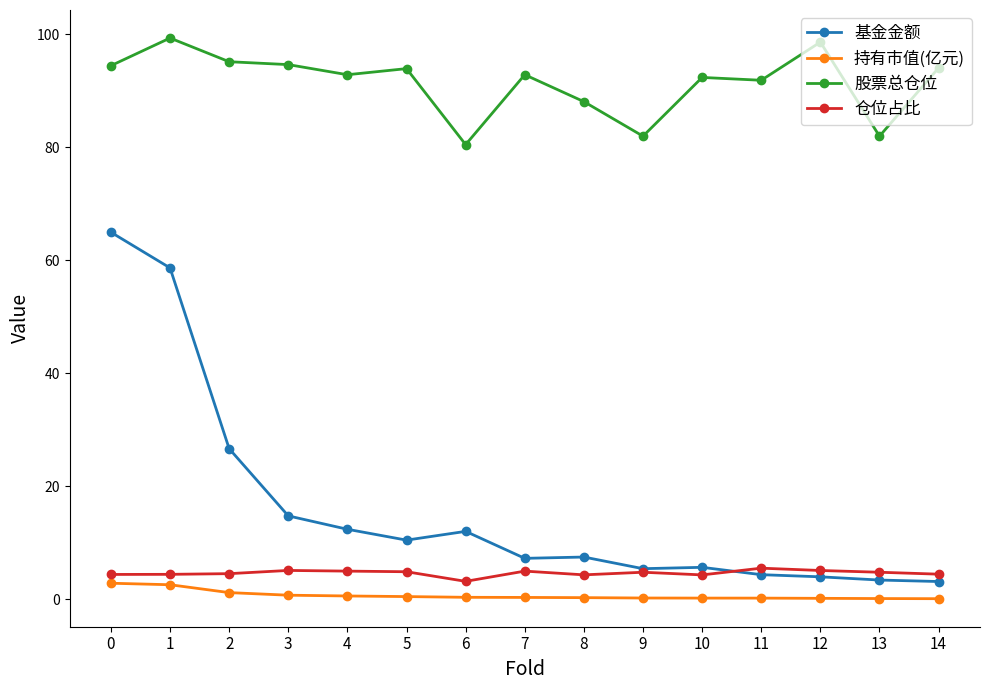

What is the spread (max minus min) of values at 14?

93.9